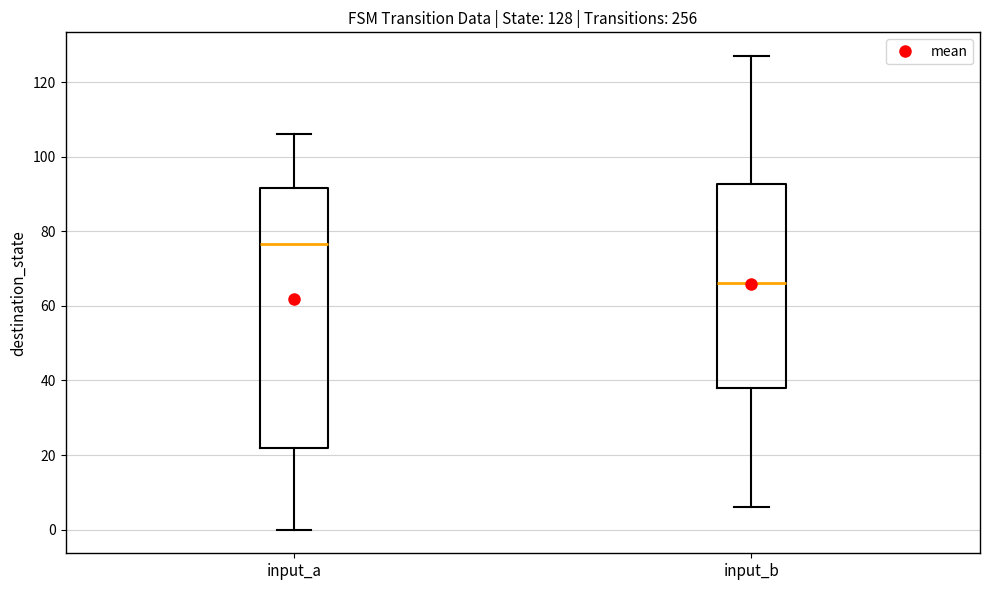

Which box is the tallest, from its lower edge to its upper edge?

input_a